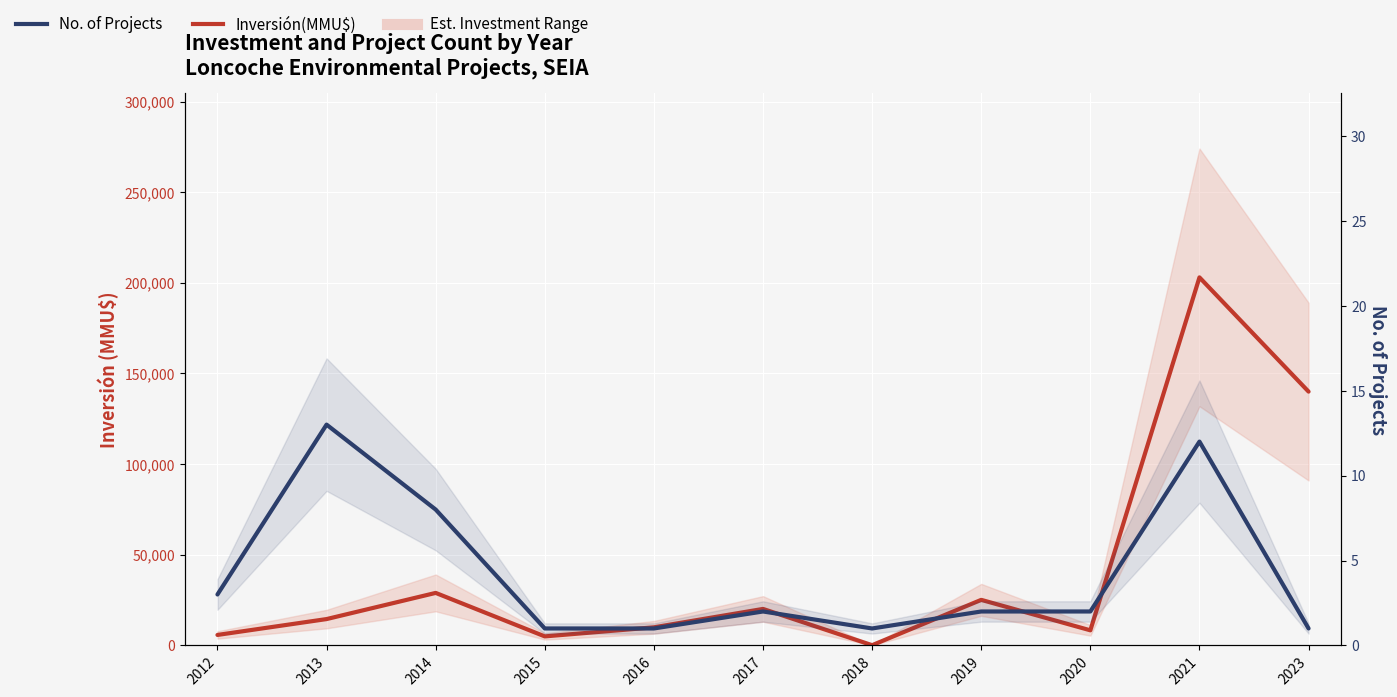

At which category is the sum across all series the highest?

2021